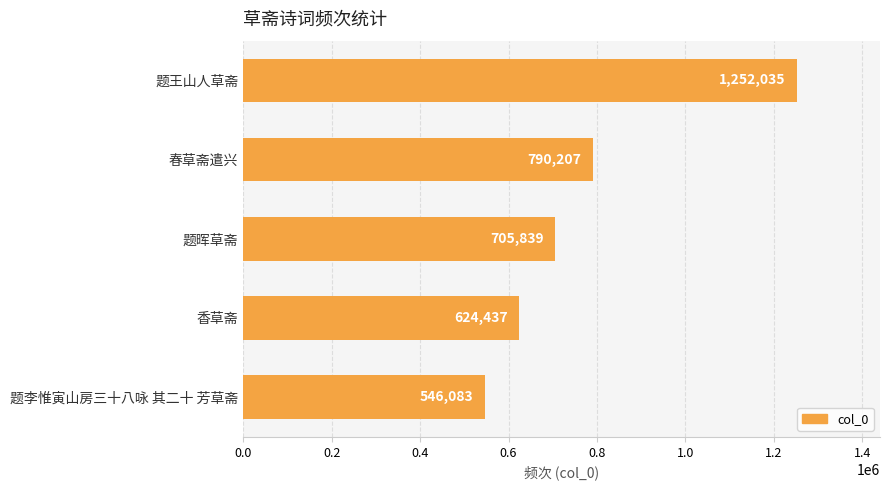

What is the smallest value displayed?

546083